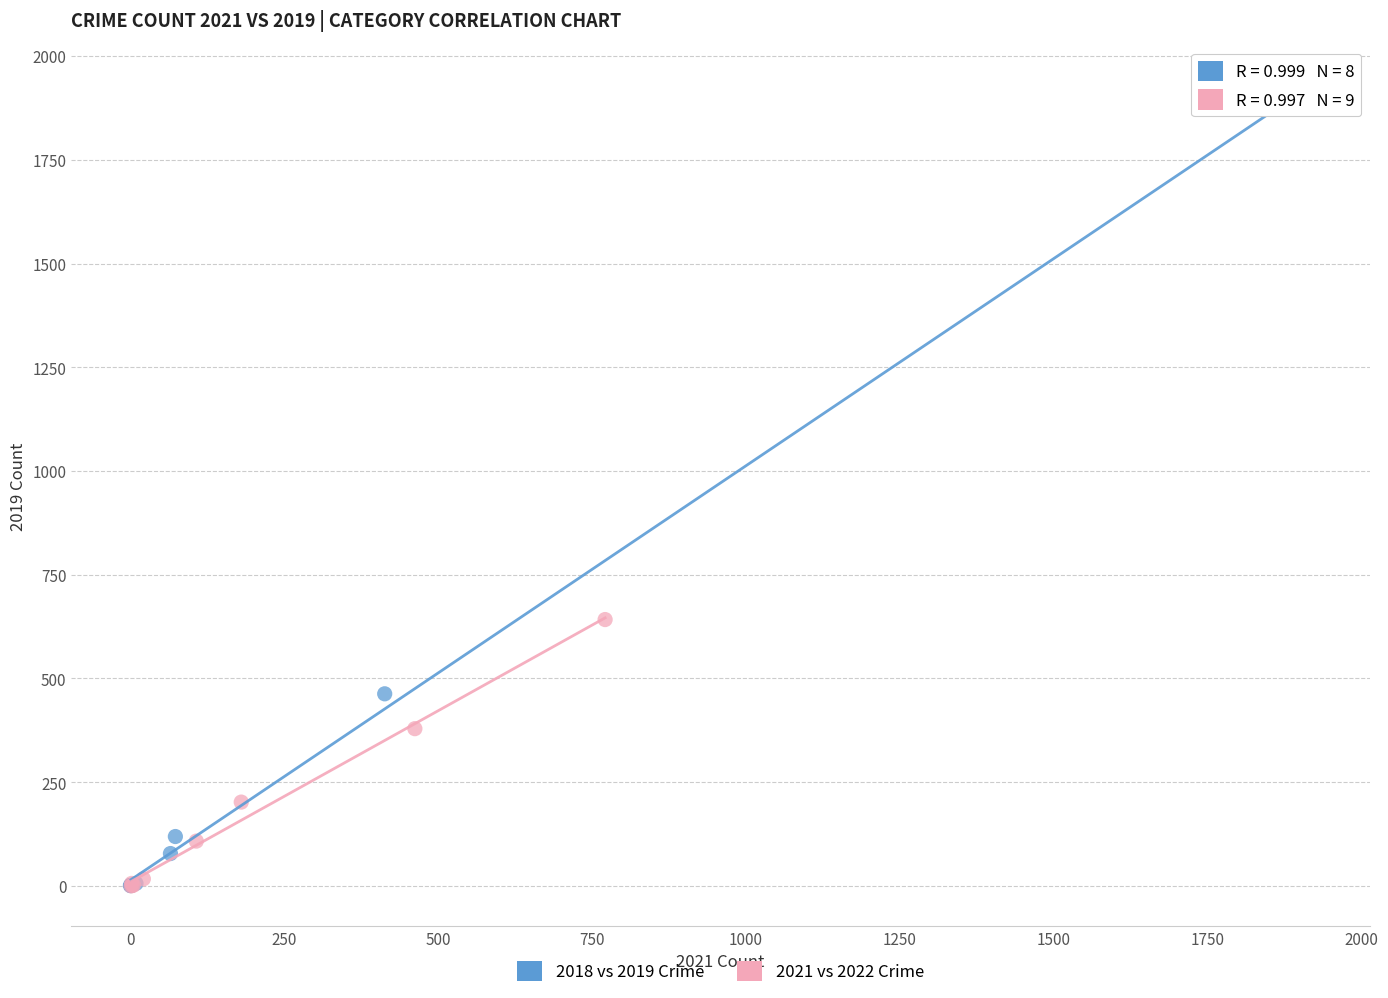

Which series contains the highest Y value?

2018 vs 2019 Crime